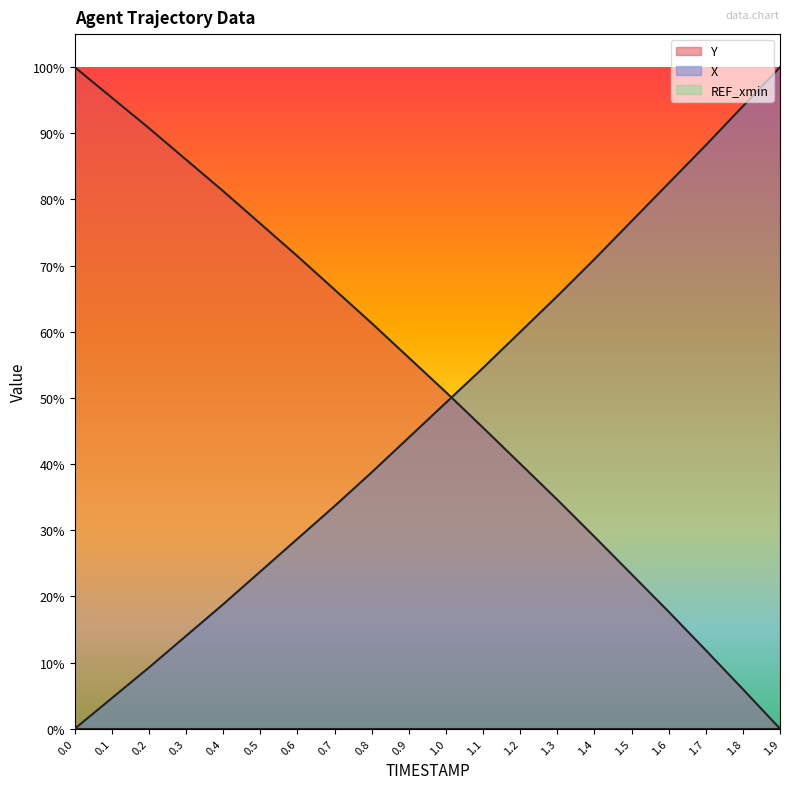

The value of Y at 1.3 is 0.3. True or false?

True